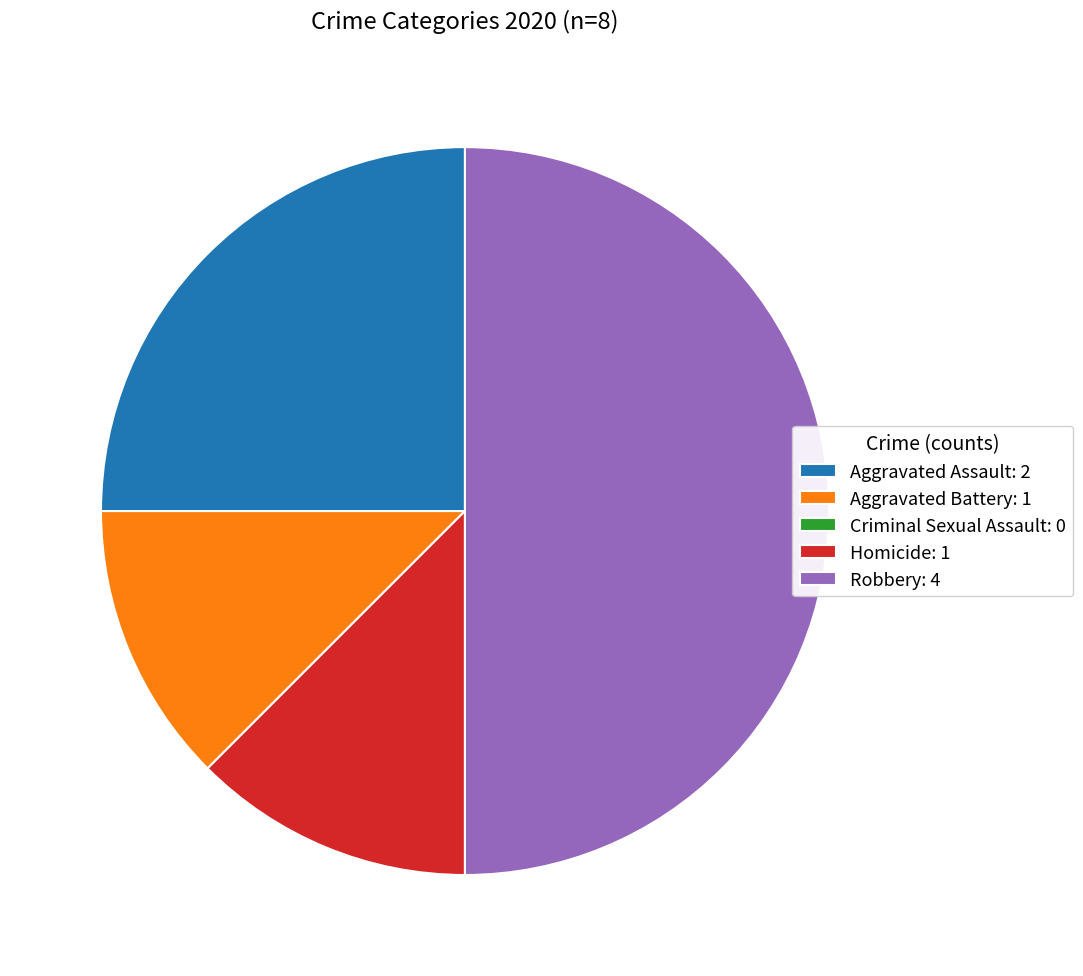

Is it true that Aggravated Battery: 1 is 7% of the pie?

False